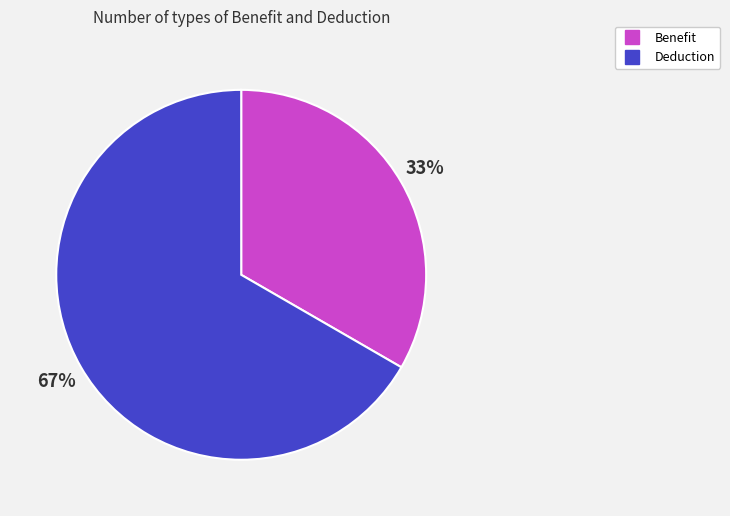

Is the sum of Deduction and Benefit greater than half?

Yes